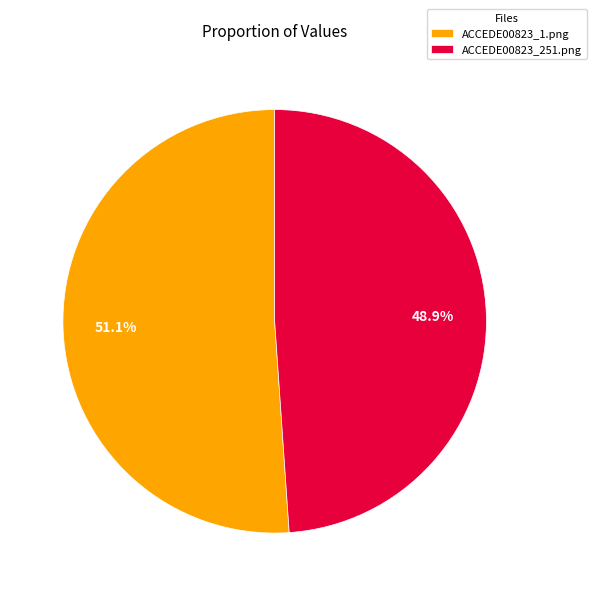

Does any single category account for the majority?

Yes